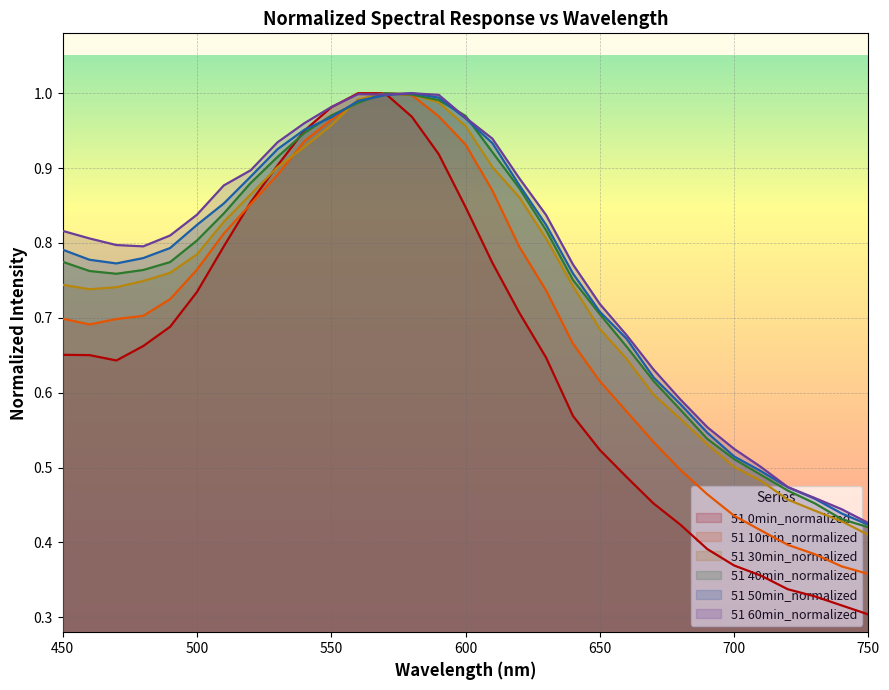

What is the difference between the maximum and second lowest values in the 51 60min_normalized series?

0.6